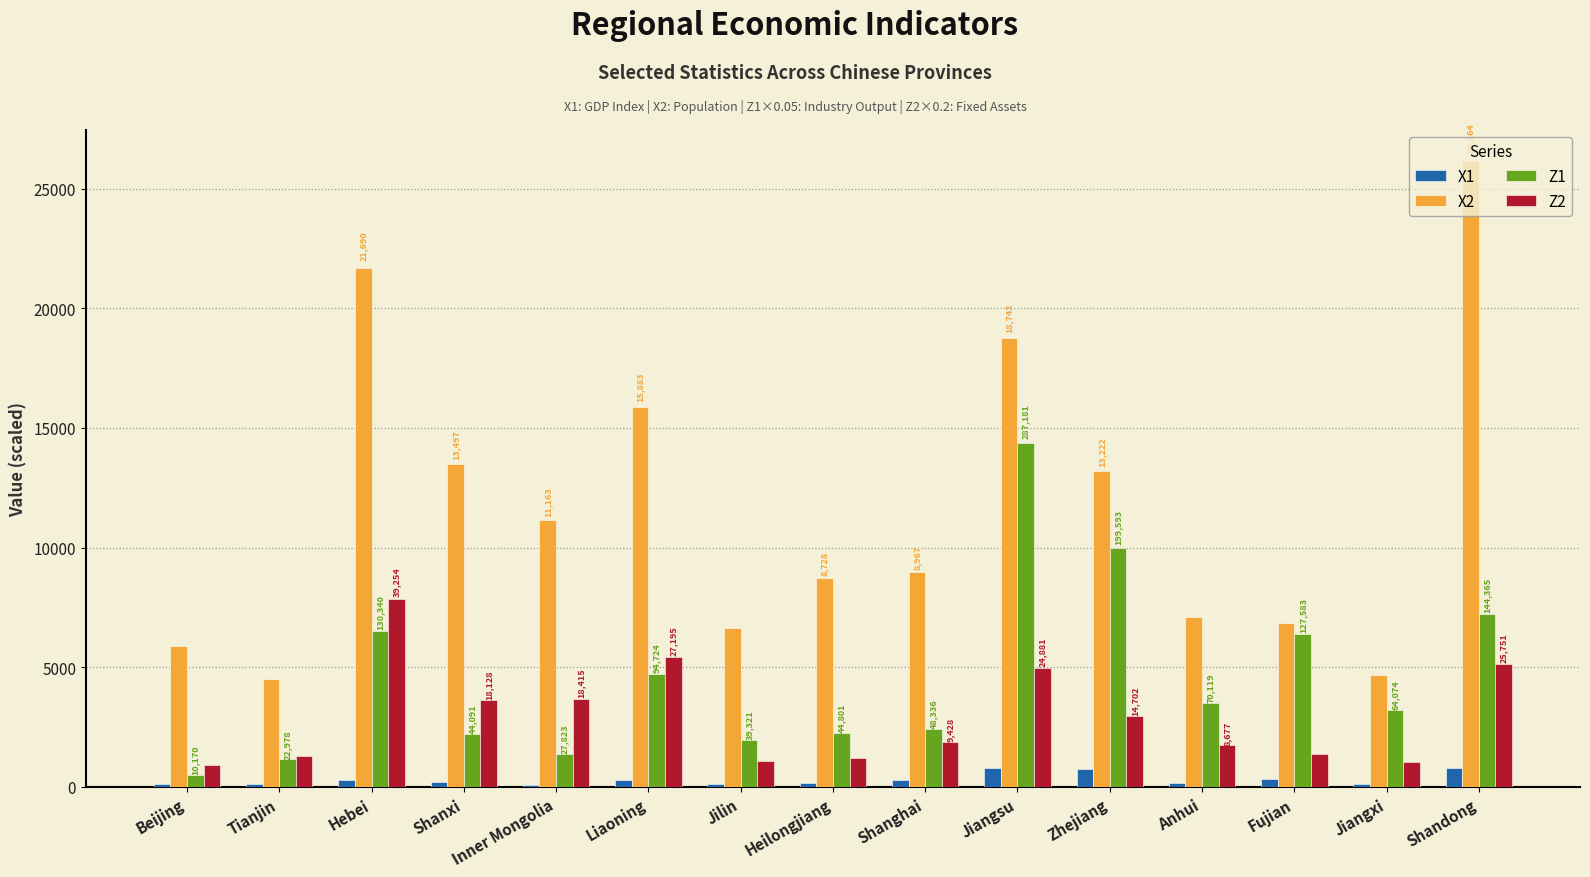

What are all the series names shown in the legend?

X1, X2, Z1, Z2